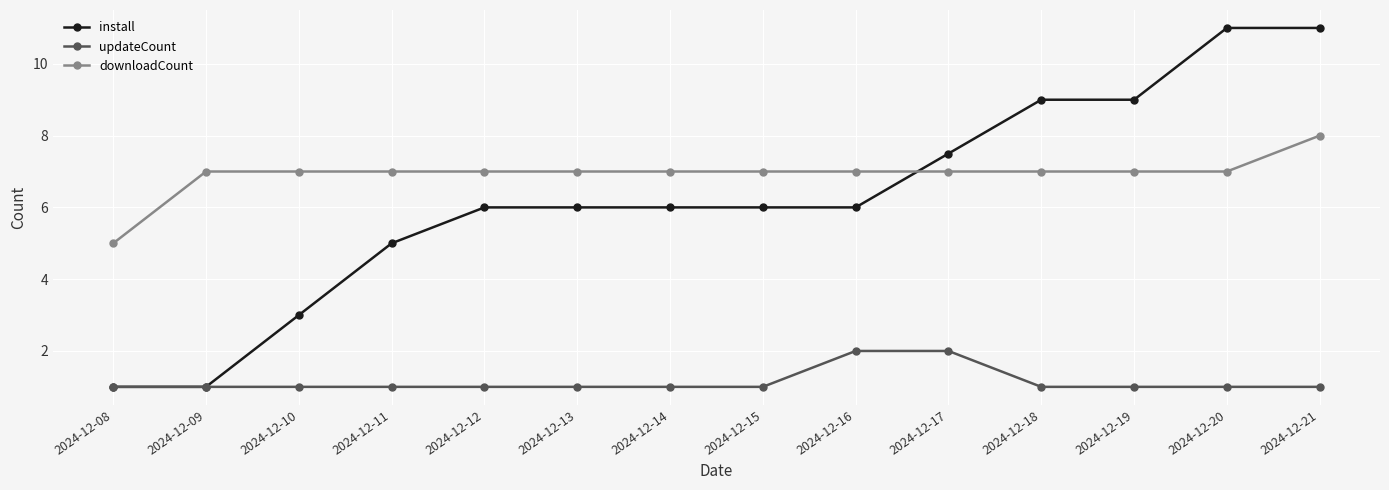

At 2024-12-18, list the series in order from largest to smallest.

install, downloadCount, updateCount